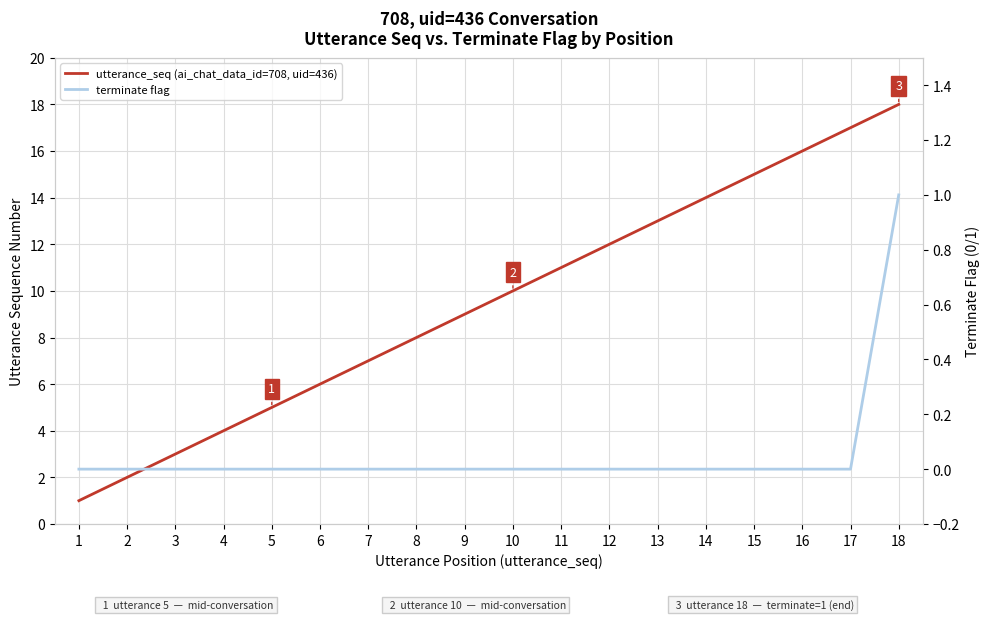

What are all the series names shown in the legend?

utterance_seq (ai_chat_data_id=708, uid=436), terminate flag